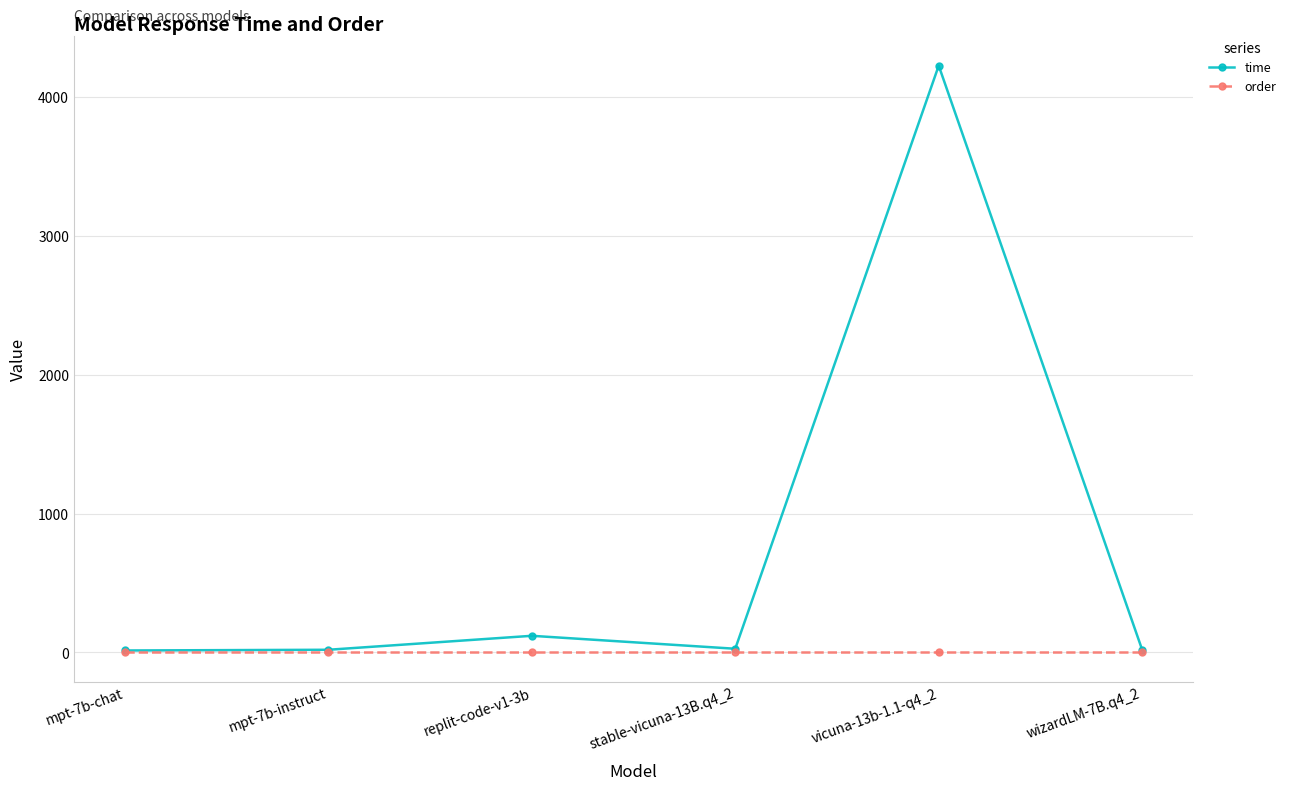

At which category does time reach its first local peak?

replit-code-v1-3b